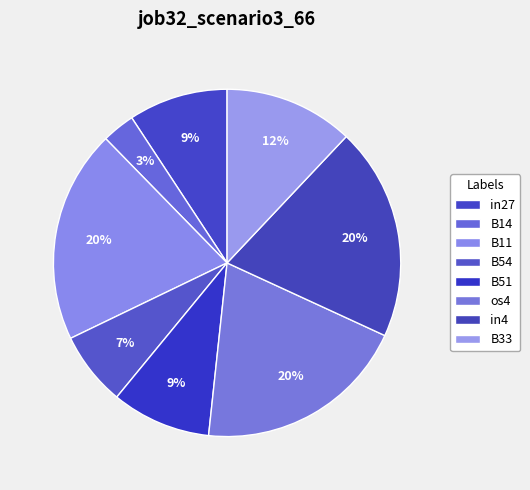

What is the change in value from B14 to B11?

+0.2